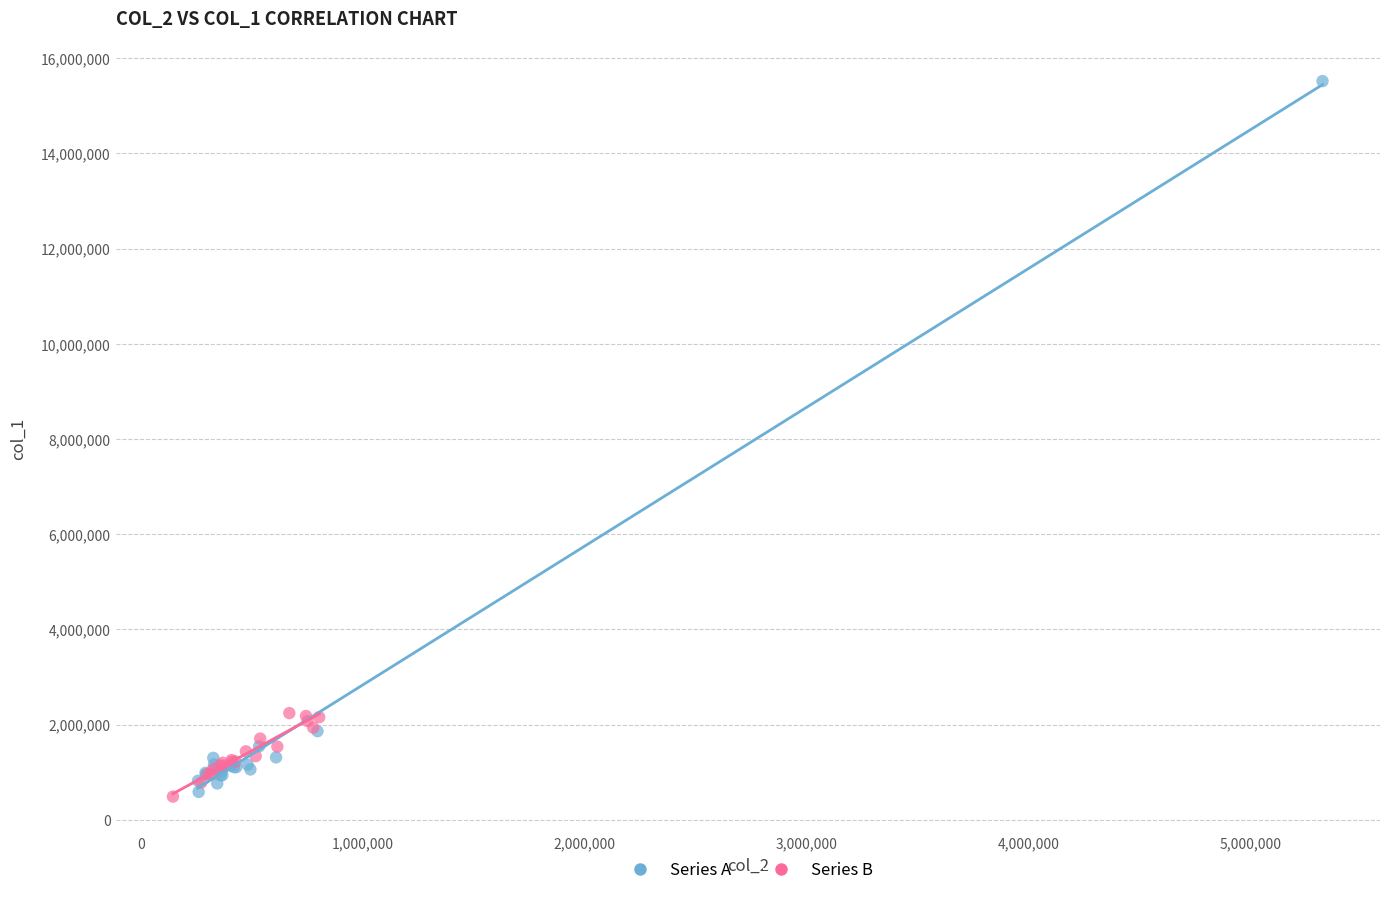

Which series has the widest spread of Y values?

Series A